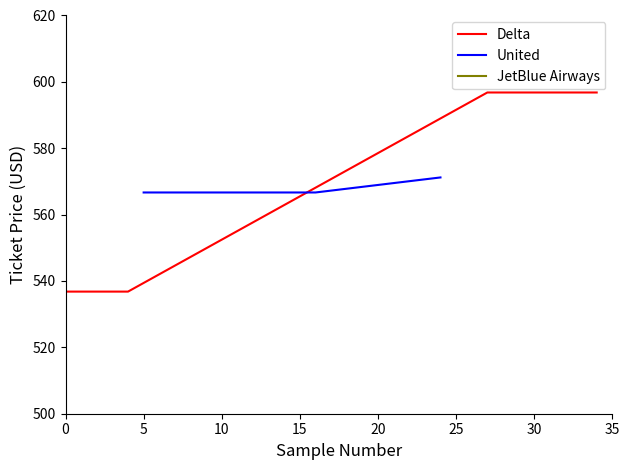

What is the maximum value for Delta?

596.8